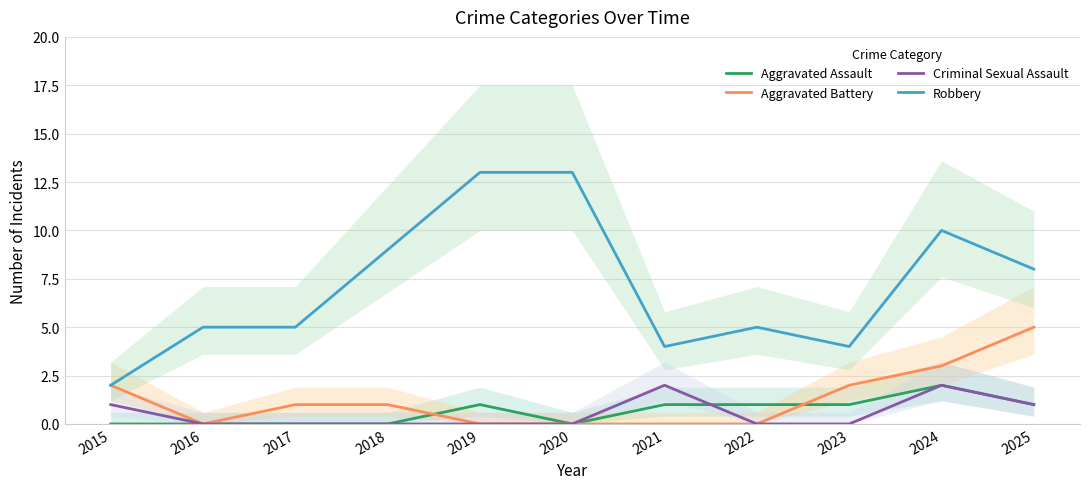

Reading left to right, extract all data points from this chart.

Aggravated Assault: 0	0	0	0	1	0	1	1	1	2	1
Aggravated Battery: 2	0	1	1	0	0	0	0	2	3	5
Criminal Sexual Assault: 1	0	0	0	0	0	2	0	0	2	1
Robbery: 2	5	5	9	13	13	4	5	4	10	8